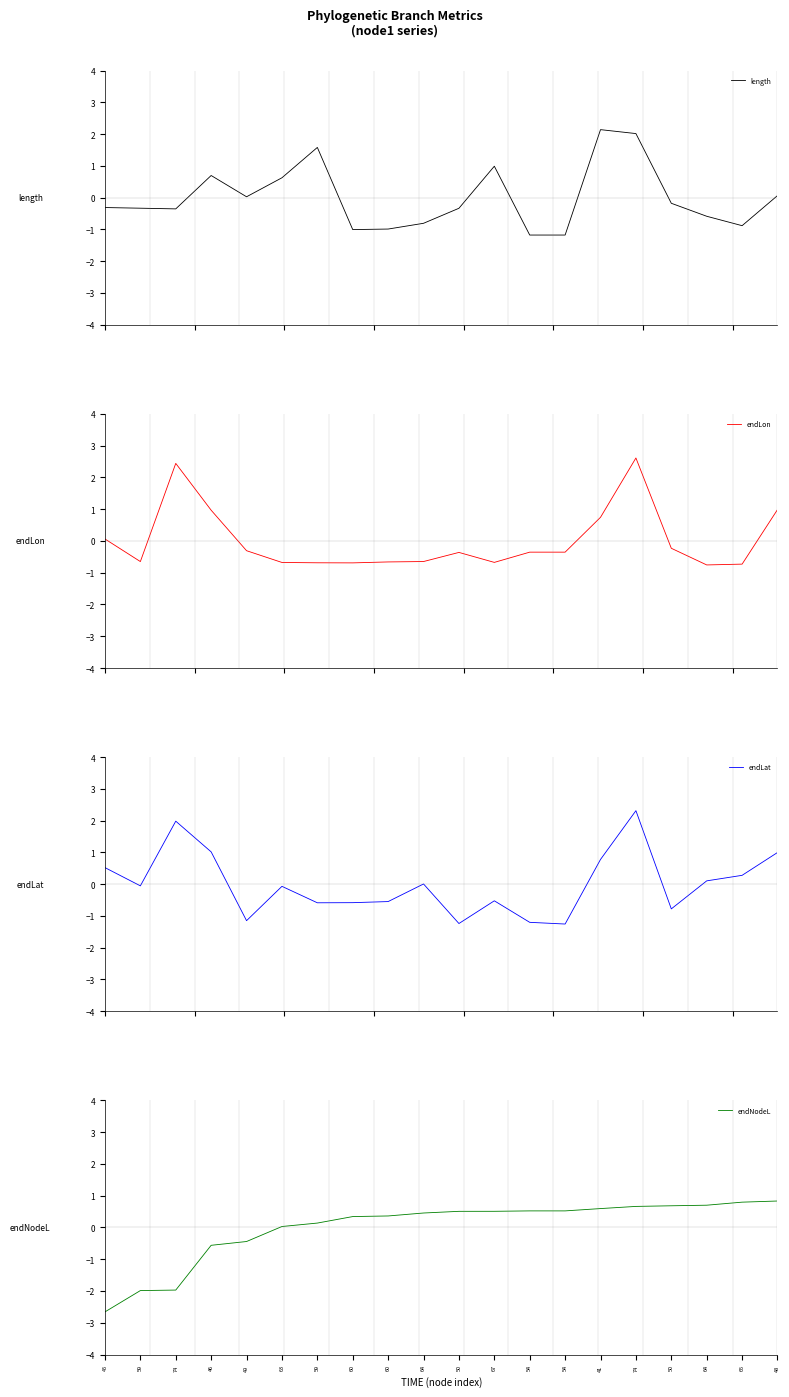

What is the difference between the maximum and second lowest values in the endLat series?

3.6